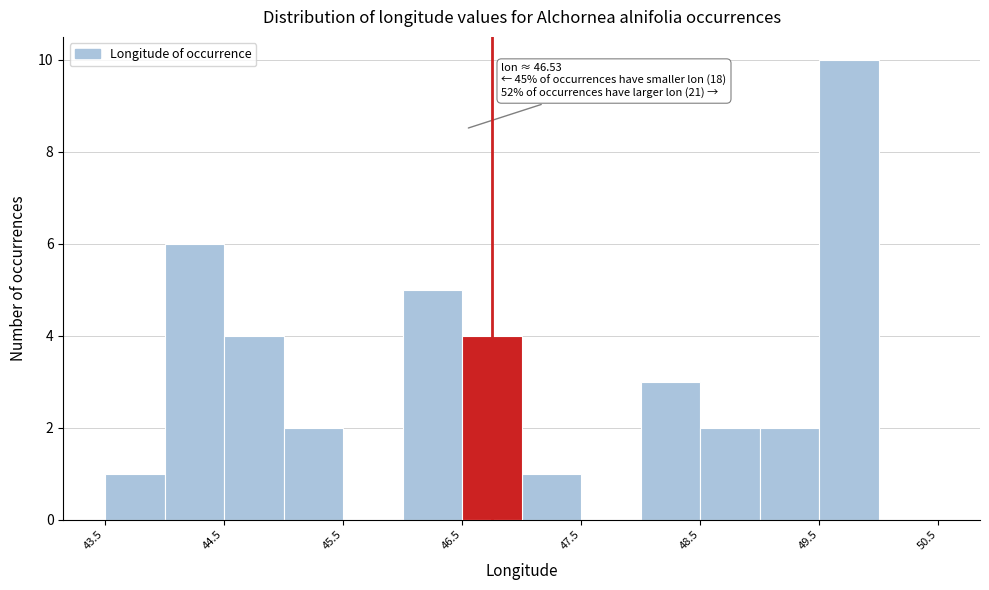

Which range on the x-axis has the tallest bar?

49.5 to 50.0